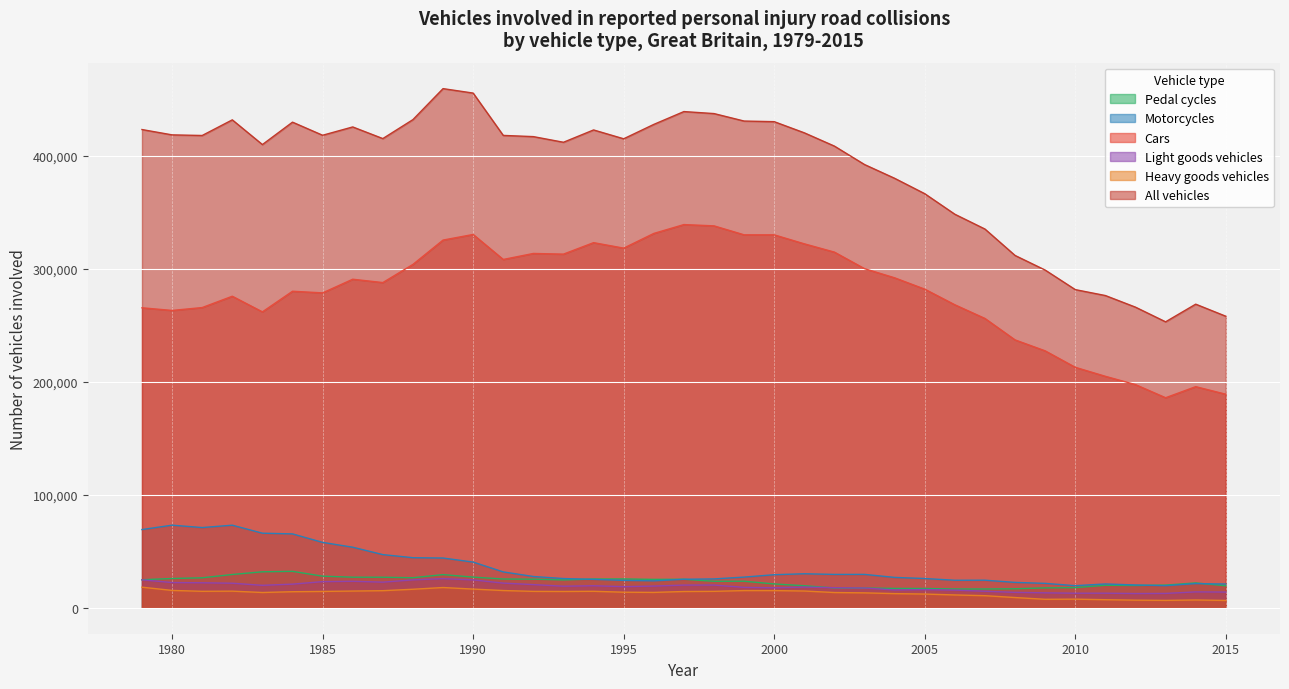

Rank the series at 1992 from highest to lowest value.

All vehicles, Cars, Motorcycles, Pedal cycles, Light goods vehicles, Heavy goods vehicles